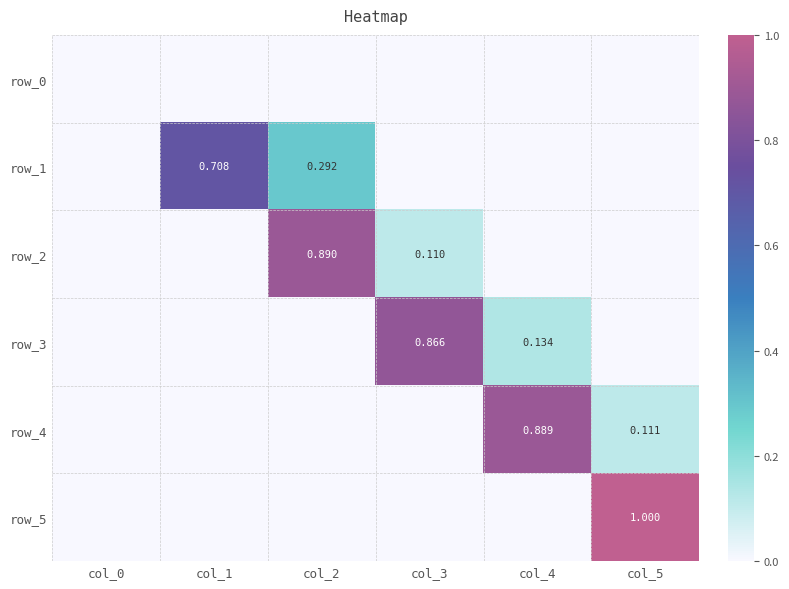

Which series has the largest range (max minus min)?

row_5